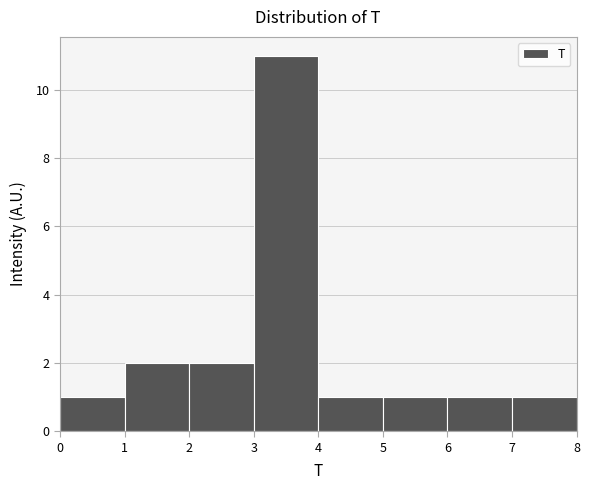

How tall is the bar that spans 0 to 1 on the x-axis? The values are not printed on the chart, so give them approximately, as read against the axis.

1